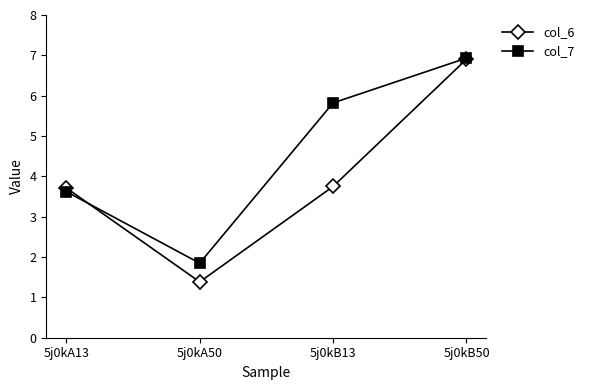

Reading left to right, extract all data points from this chart.

col_6: 3.7	1.4	3.7	6.9
col_7: 3.6	1.8	5.8	6.9